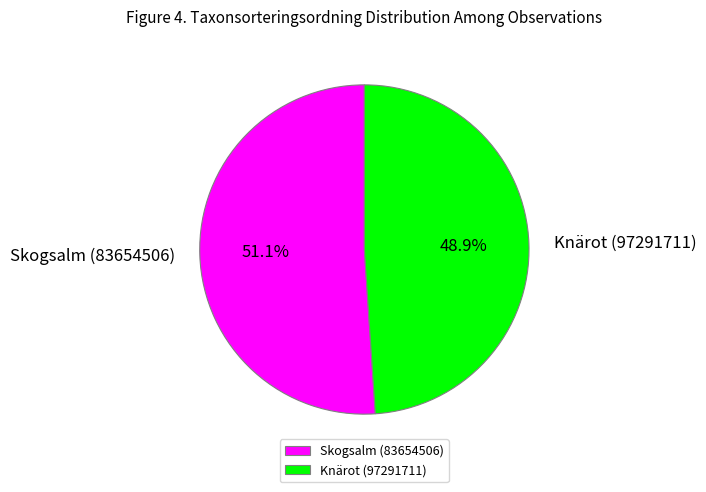

Which slice is the smallest?

Knärot (97291711)